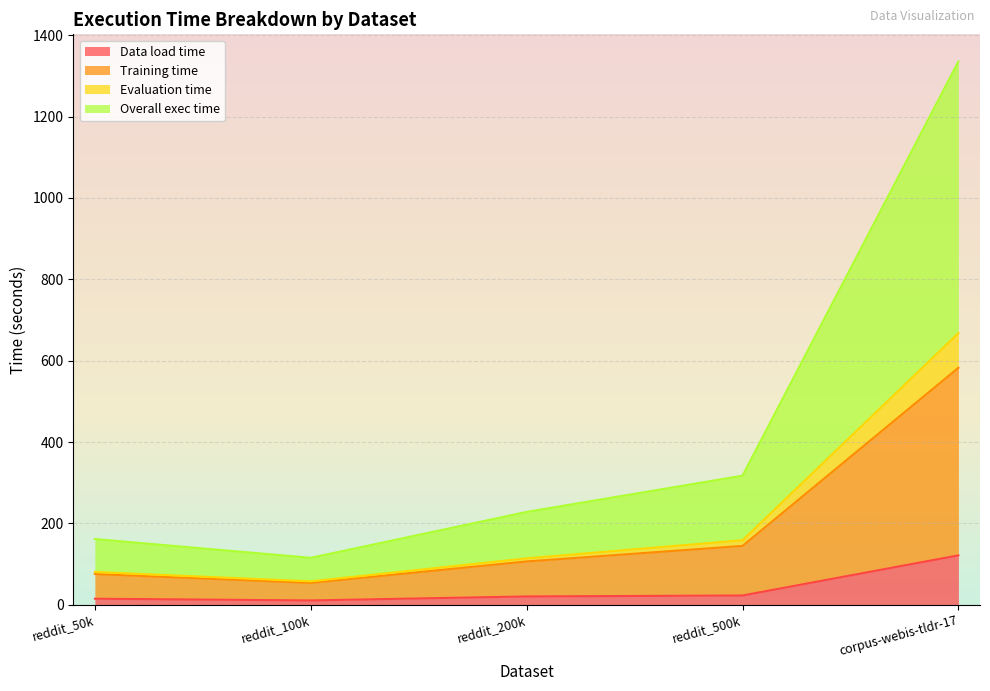

What are all the series names shown in the legend?

Data load time, Training time, Evaluation time, Overall exec time